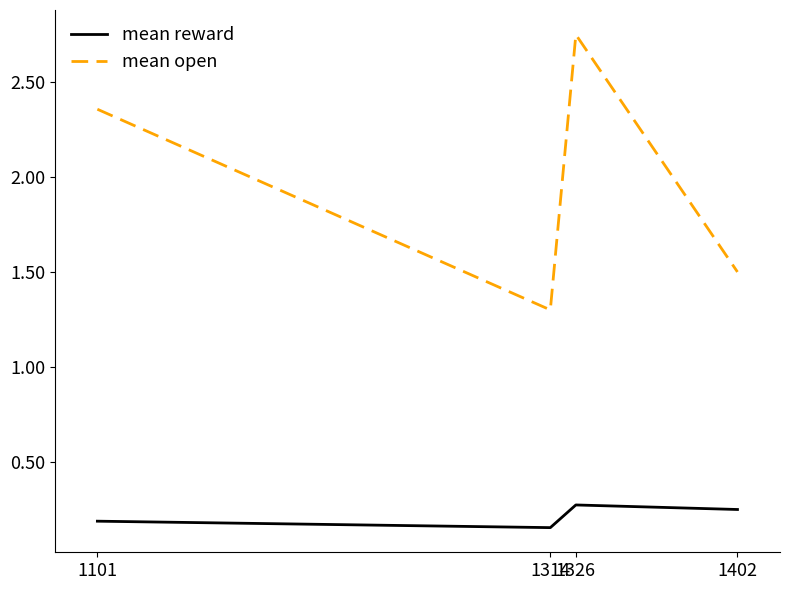

The value of mean open at 1402 is 1.5. True or false?

True